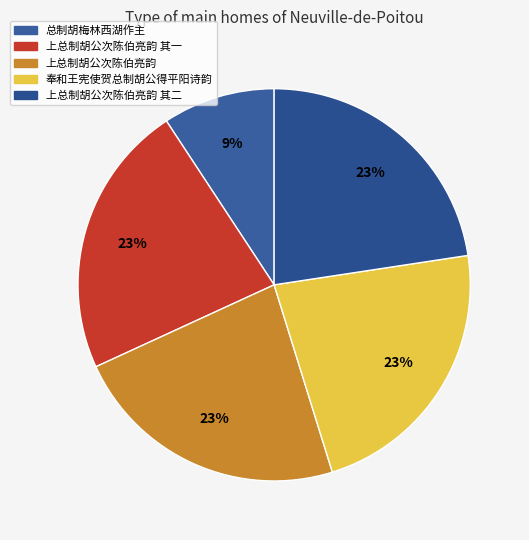

How many slices are in this pie chart?

5